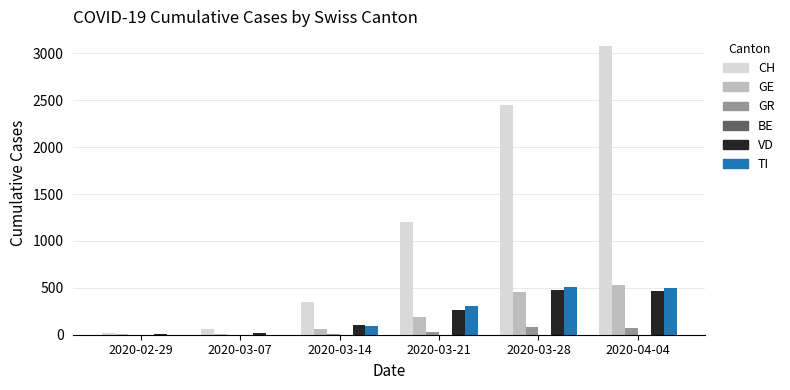

How many distinct data groups are displayed?

5